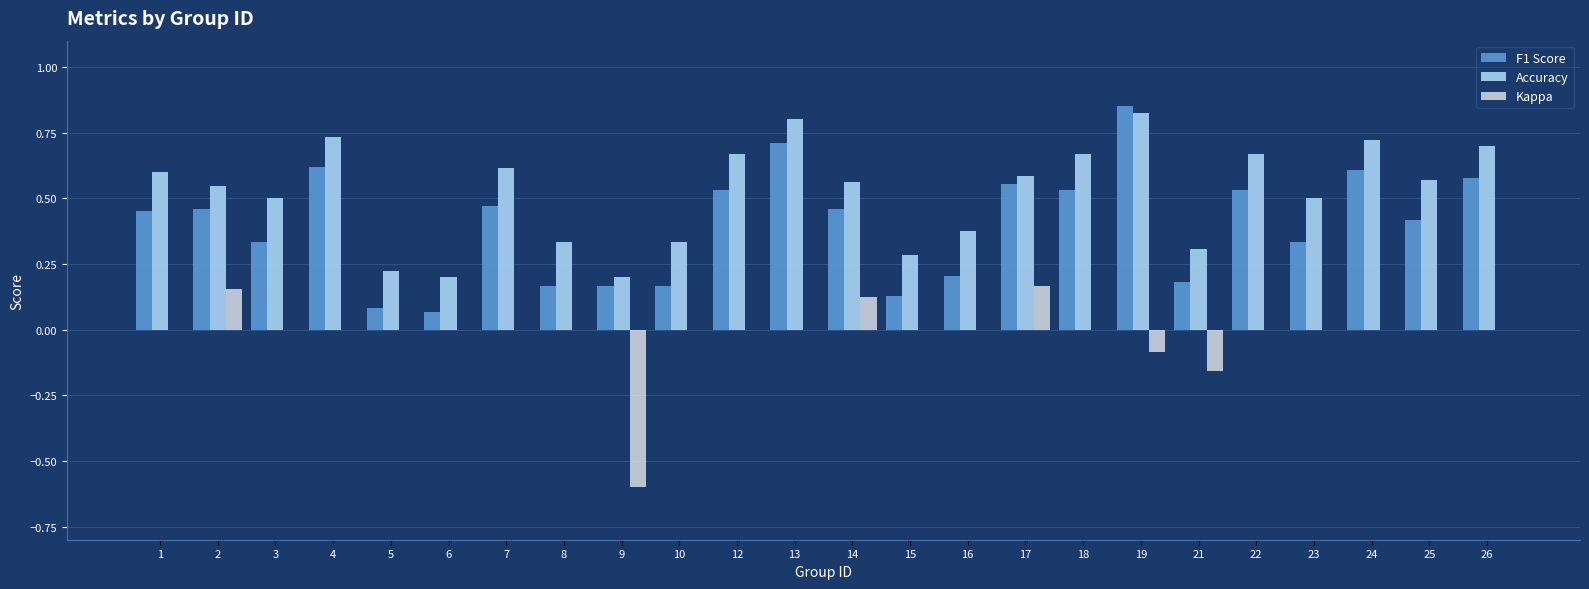

What is the sum of all F1 Score values?

9.6